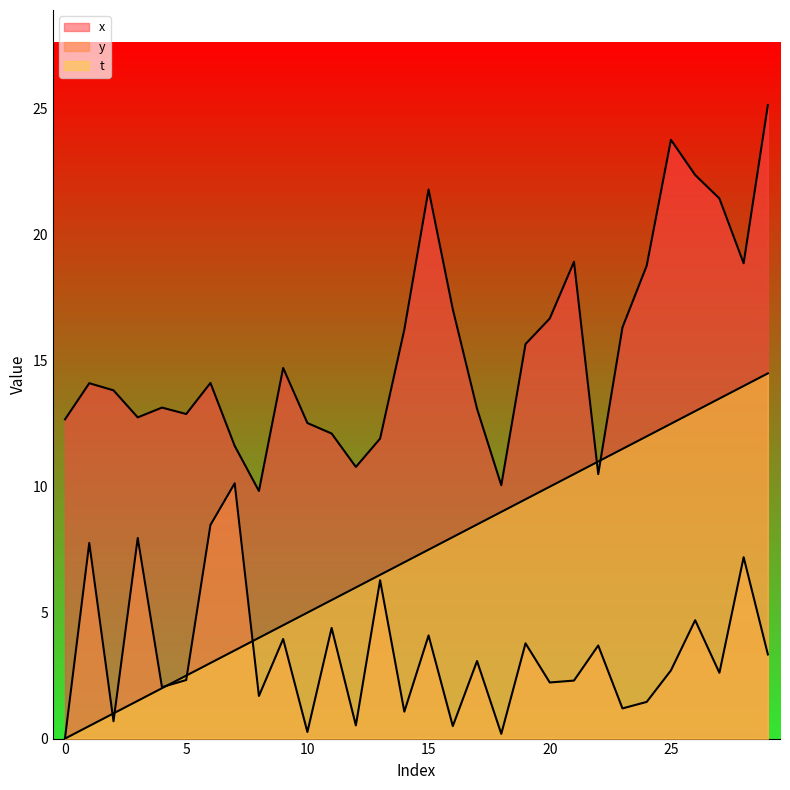

What is the sum of the t values at 25 and 3?

14.0